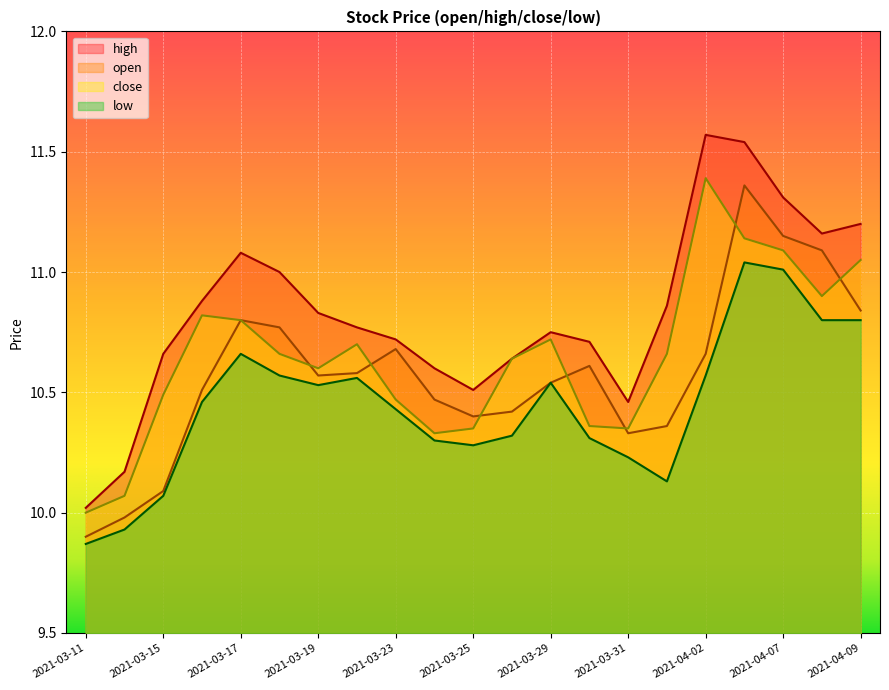

Reading left to right, extract all data points from this chart.

open: 2021-03-11=9.9	2021-03-12=10.0	2021-03-15=10.1	2021-03-16=10.5	2021-03-17=10.8	2021-03-18=10.8	2021-03-19=10.6	2021-03-22=10.6	2021-03-23=10.7	2021-03-24=10.5	2021-03-25=10.4	2021-03-26=10.4	2021-03-29=10.5	2021-03-30=10.6	2021-03-31=10.3	2021-04-01=10.4	2021-04-02=10.7	2021-04-06=11.4	2021-04-07=11.2	2021-04-08=11.1	2021-04-09=10.8
high: 2021-03-11=10.0	2021-03-12=10.2	2021-03-15=10.7	2021-03-16=10.9	2021-03-17=11.1	2021-03-18=11.0	2021-03-19=10.8	2021-03-22=10.8	2021-03-23=10.7	2021-03-24=10.6	2021-03-25=10.5	2021-03-26=10.6	2021-03-29=10.8	2021-03-30=10.7	2021-03-31=10.5	2021-04-01=10.9	2021-04-02=11.6	2021-04-06=11.5	2021-04-07=11.3	2021-04-08=11.2	2021-04-09=11.2
close: 2021-03-11=10.0	2021-03-12=10.1	2021-03-15=10.5	2021-03-16=10.8	2021-03-17=10.8	2021-03-18=10.7	2021-03-19=10.6	2021-03-22=10.7	2021-03-23=10.5	2021-03-24=10.3	2021-03-25=10.3	2021-03-26=10.6	2021-03-29=10.7	2021-03-30=10.4	2021-03-31=10.3	2021-04-01=10.7	2021-04-02=11.4	2021-04-06=11.1	2021-04-07=11.1	2021-04-08=10.9	2021-04-09=11.1
low: 2021-03-11=9.9	2021-03-12=9.9	2021-03-15=10.1	2021-03-16=10.5	2021-03-17=10.7	2021-03-18=10.6	2021-03-19=10.5	2021-03-22=10.6	2021-03-23=10.4	2021-03-24=10.3	2021-03-25=10.3	2021-03-26=10.3	2021-03-29=10.5	2021-03-30=10.3	2021-03-31=10.2	2021-04-01=10.1	2021-04-02=10.6	2021-04-06=11.0	2021-04-07=11.0	2021-04-08=10.8	2021-04-09=10.8